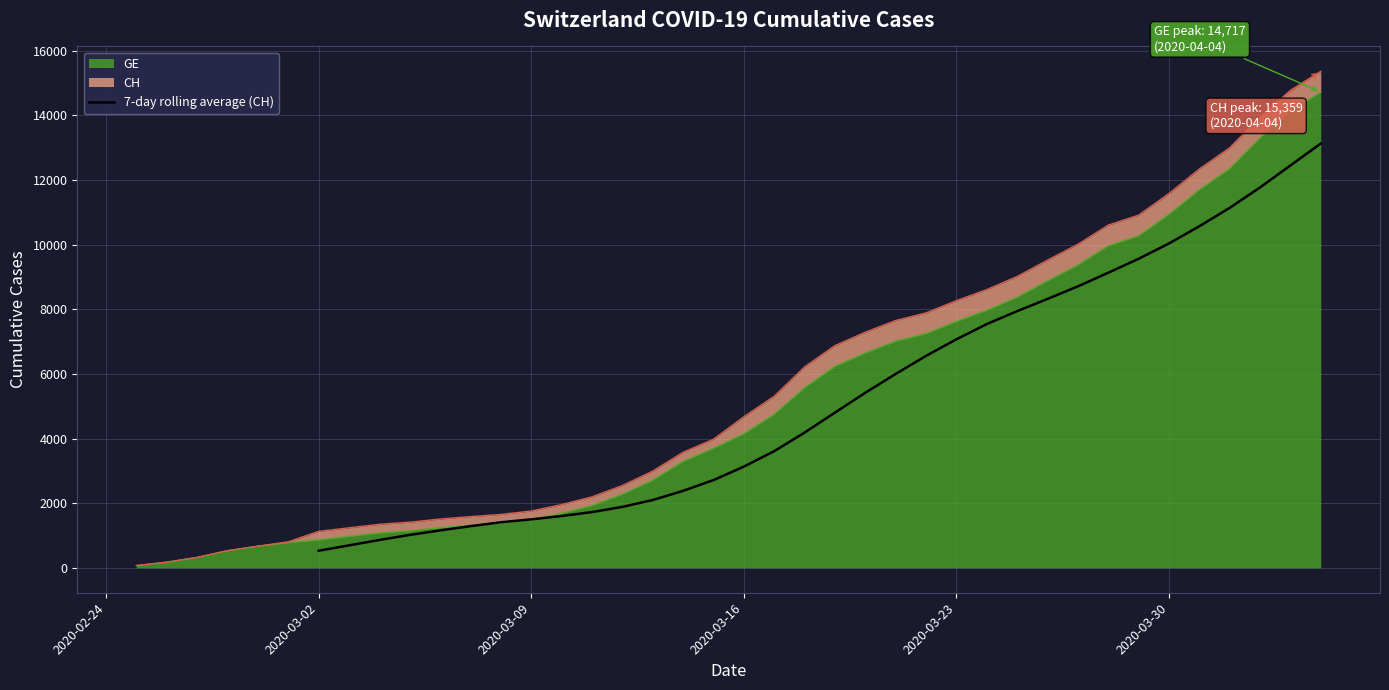

What is the minimum value for 7-day rolling average (CH)?

530.9